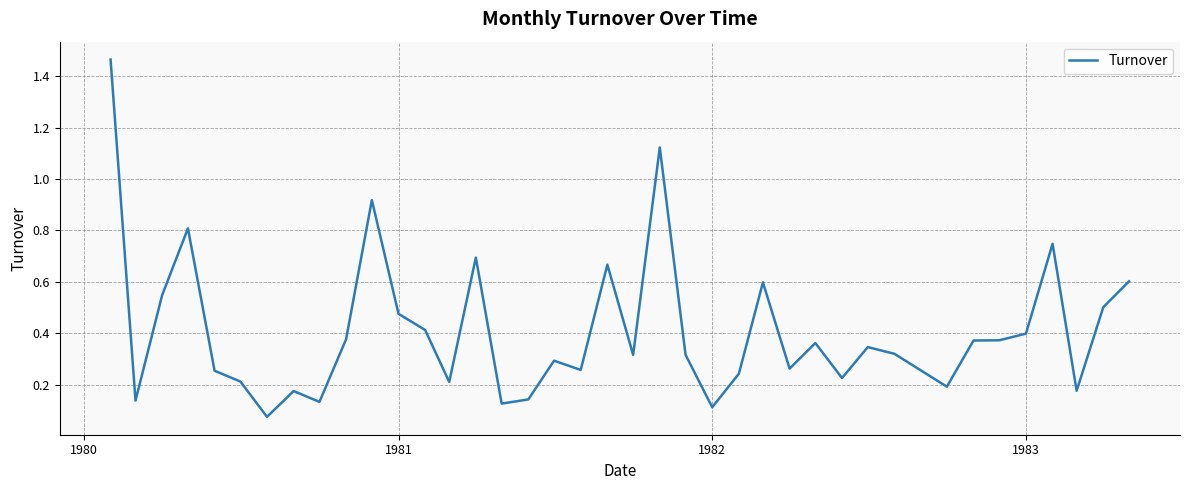

What is the smallest value displayed?

0.1